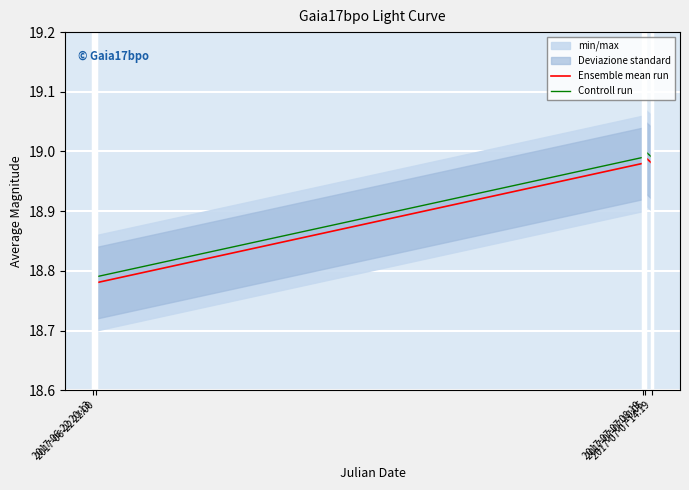

What is the greatest value displayed?

19.0